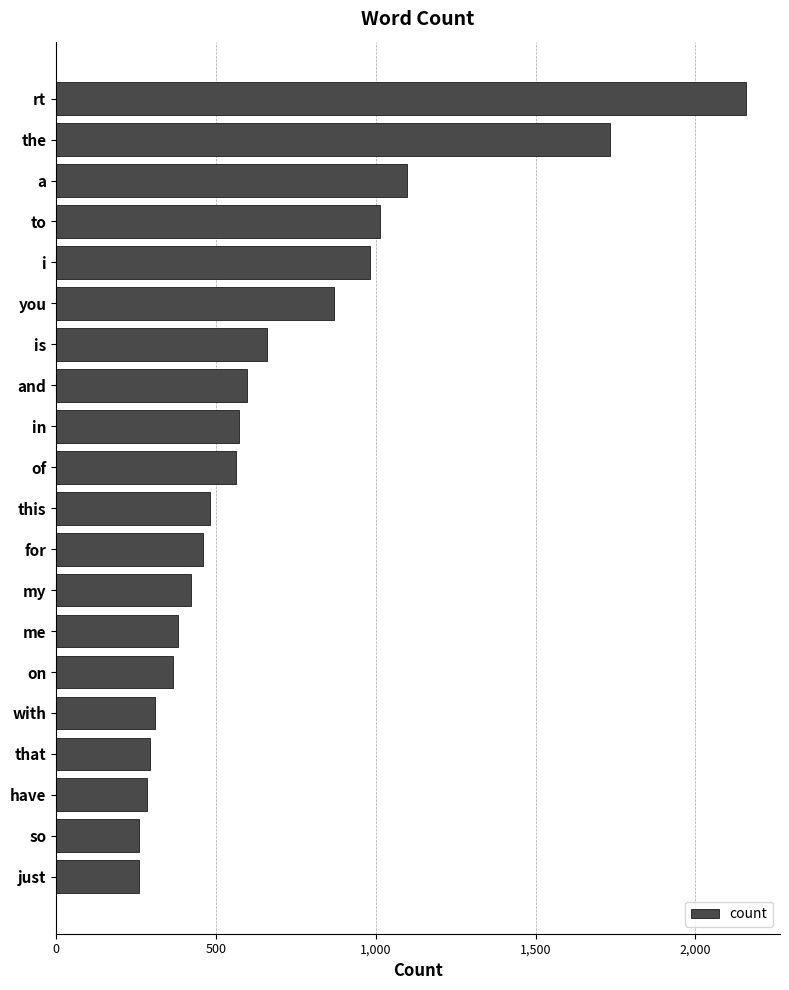

At which category does the chart reach its peak across all series?

rt